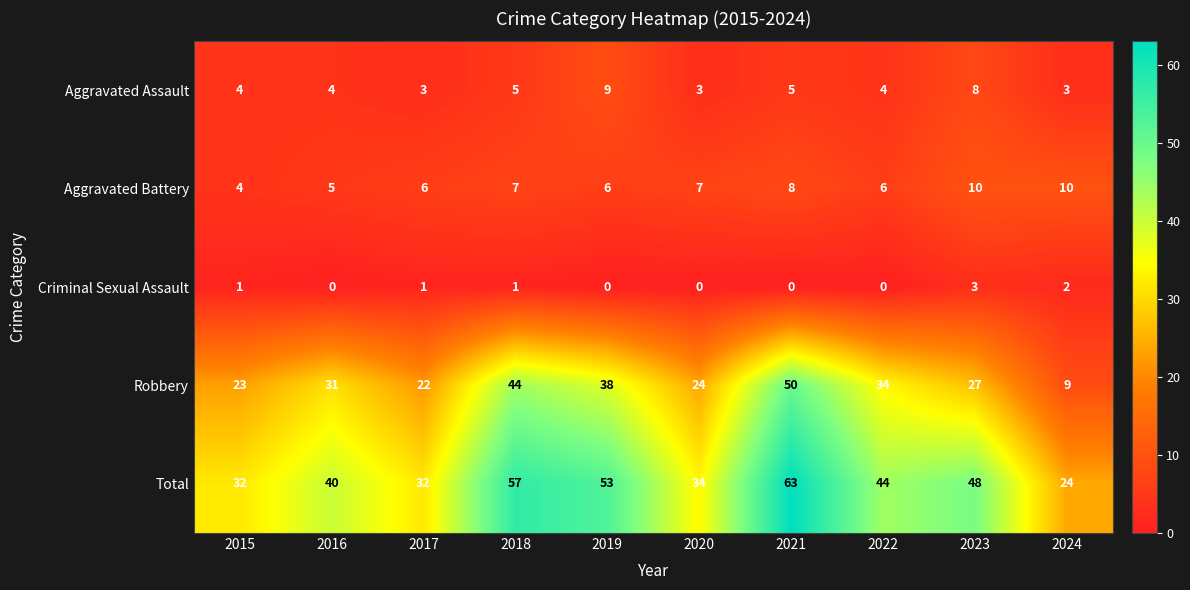

Rank the series by their maximum value, from lowest to highest.

Criminal Sexual Assault, Aggravated Assault, Aggravated Battery, Robbery, Total